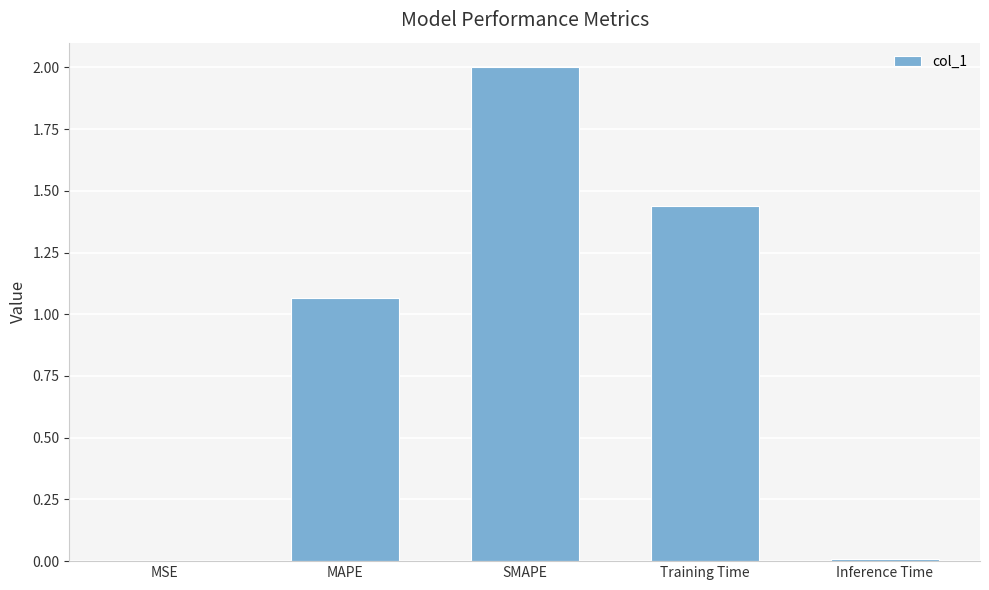

What is the sum of all values?

4.5